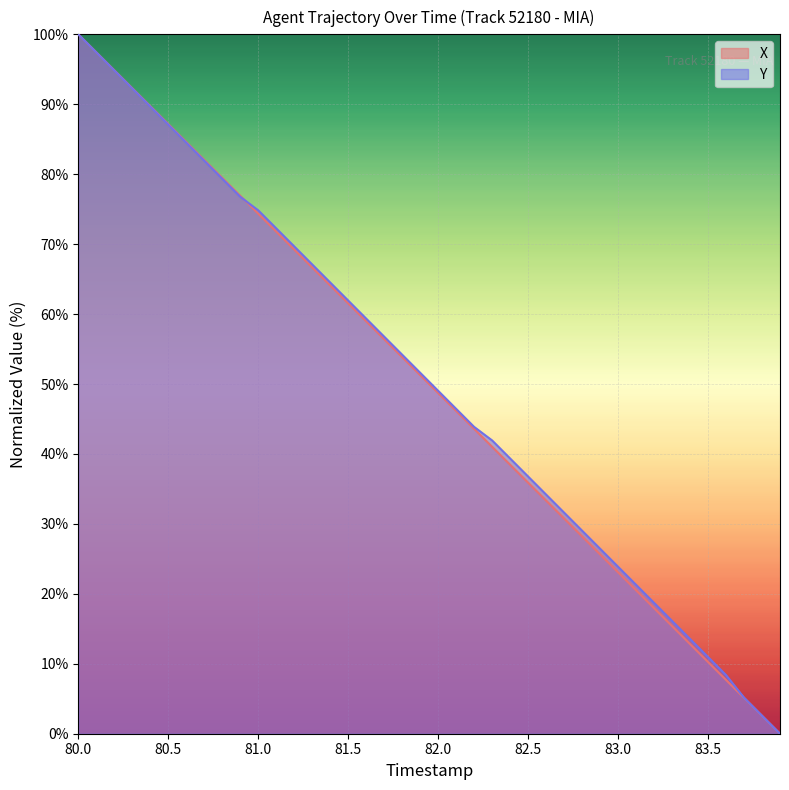

What is the value of the X point at the 30th from the left?

25.6